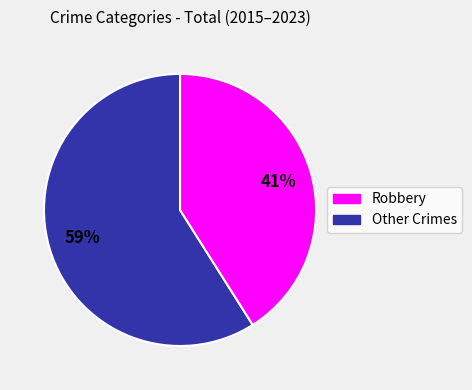

Does any single category account for the majority?

Yes